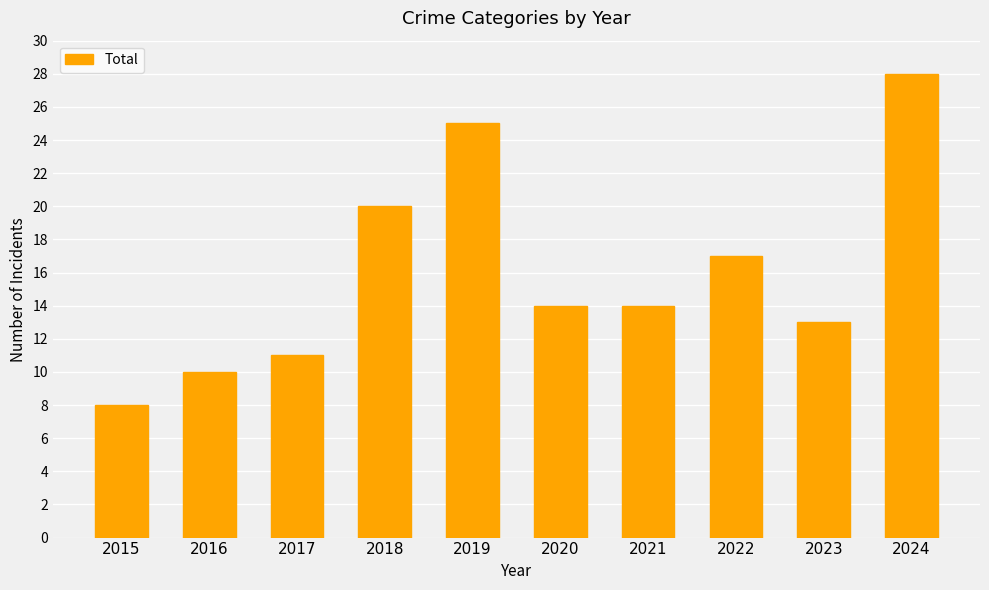

Is it true that the value at 2021 is 14?

True